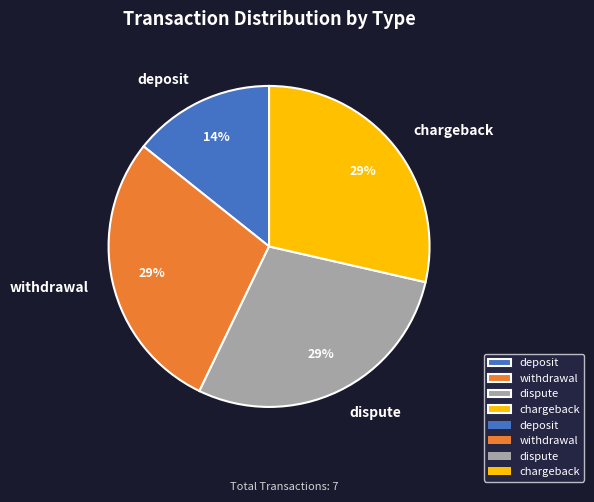

Does any single category account for the majority?

No